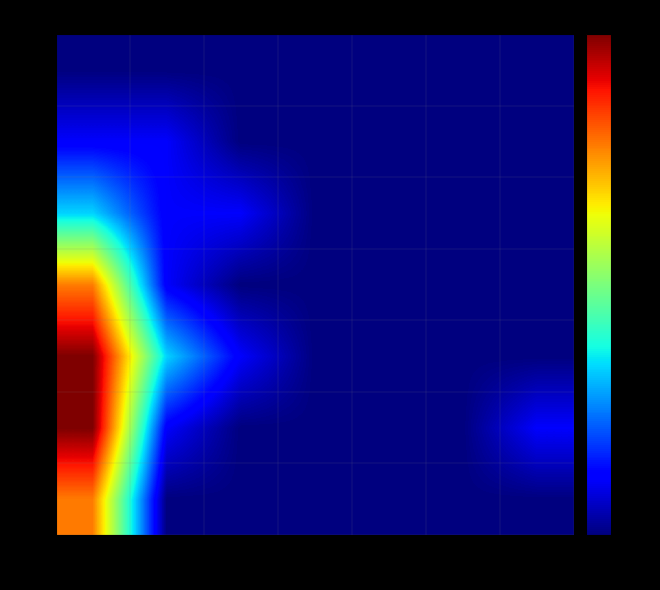

At how many categories does at least one series exceed 6?

1